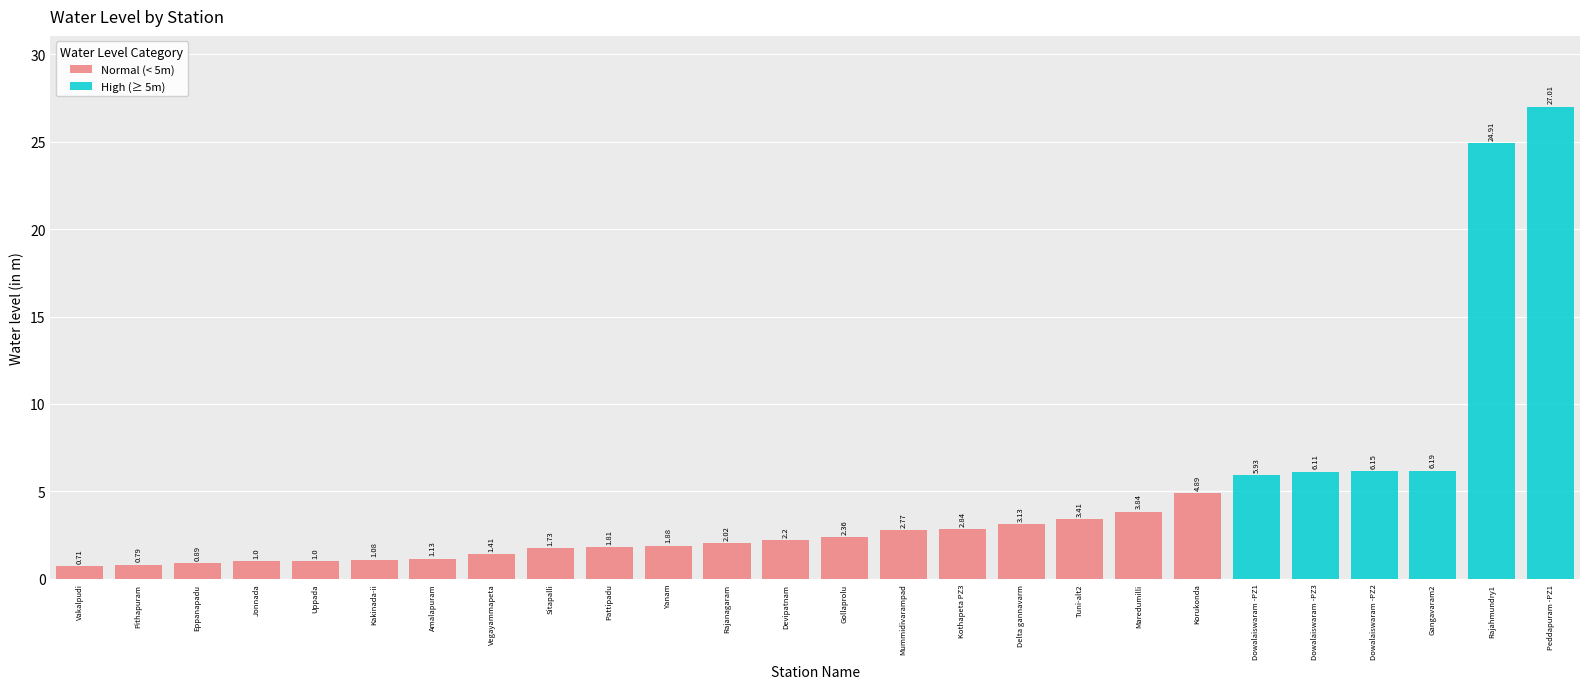

Is it true that the value at Sitapalli is 1.7?

True